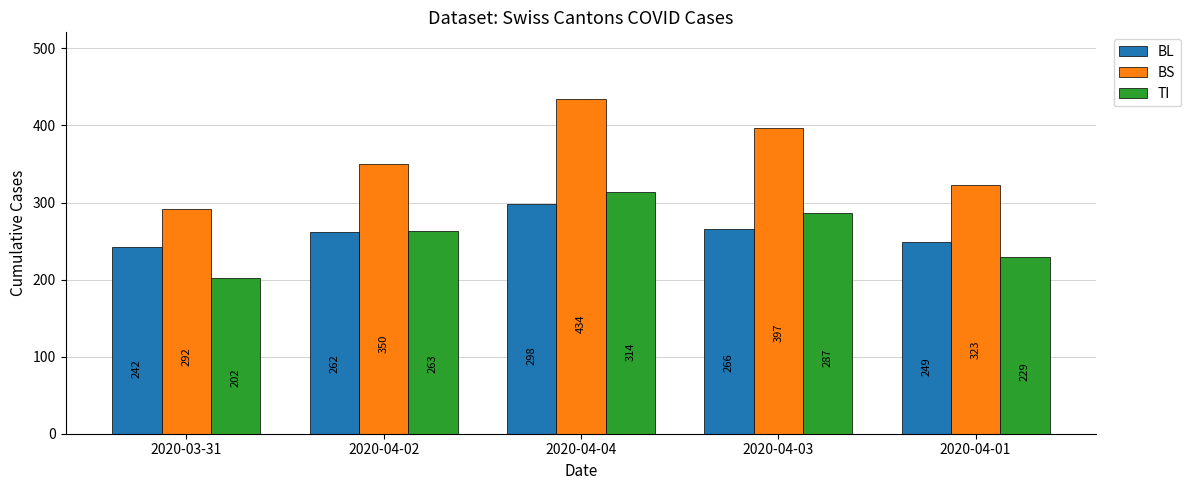

How many bars are there in total?

15